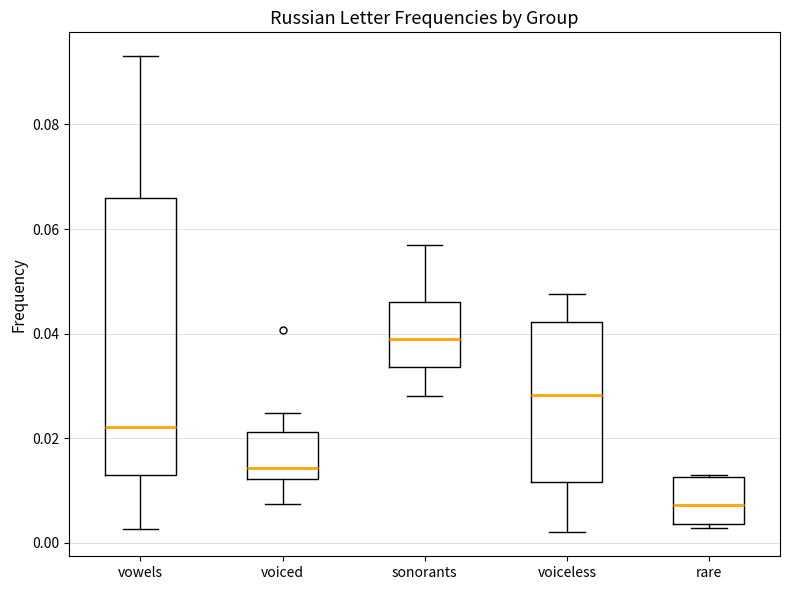

Reading left to right, transcribe this box plot: for each box, give where its median line is, the range the box spans, and where its two whiskers end, as read against the y-axis. The values are not printed on the chart, so give them approximately, as read against the axis.

vowels: median 0.022, box 0.014 to 0.066, whiskers 0.002 to 0.094
voiced: median 0.014, box 0.012 to 0.022, whiskers 0.008 to 0.024
sonorants: median 0.040, box 0.034 to 0.046, whiskers 0.028 to 0.056
voiceless: median 0.028, box 0.012 to 0.042, whiskers 0.002 to 0.048
rare: median 0.008, box 0.004 to 0.012, whiskers 0.002 to 0.012